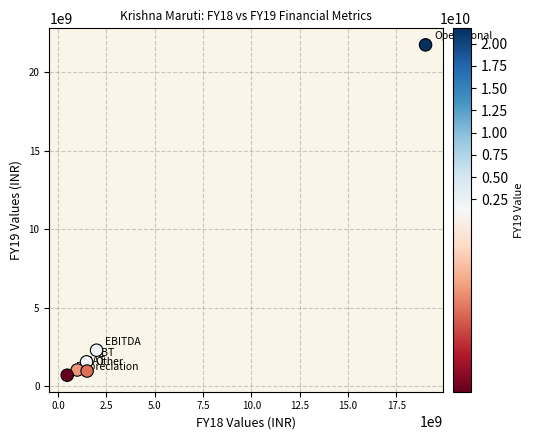

What Y value in the scatter plot is closest to 11218315500?

2295390000